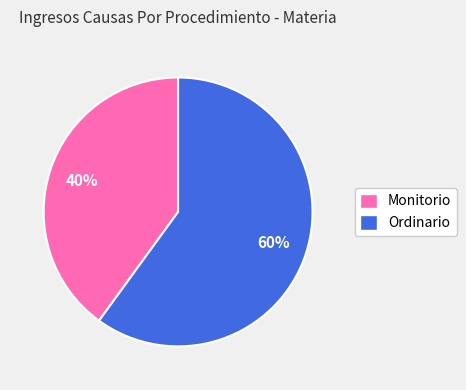

How many slices are in this pie chart?

2